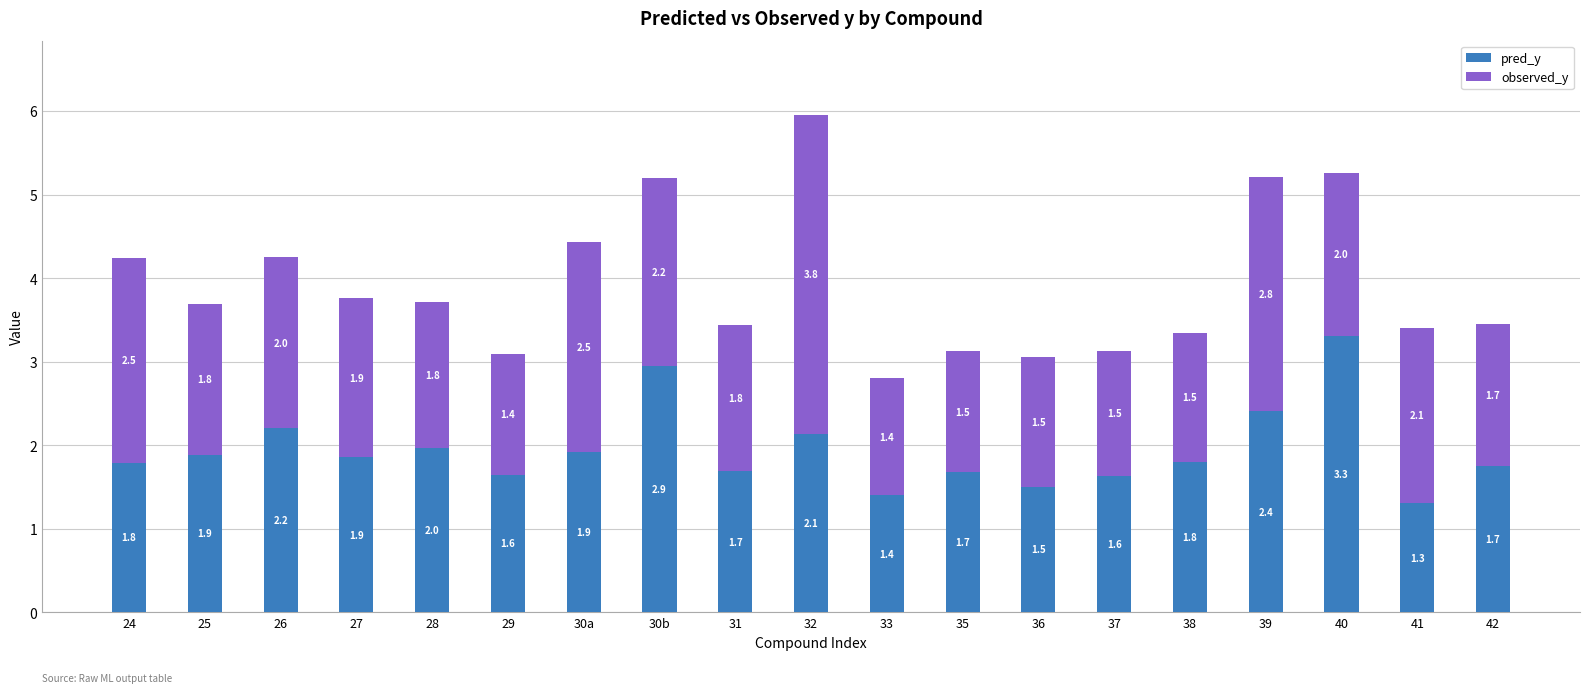

At which category is the sum across all series the highest?

32